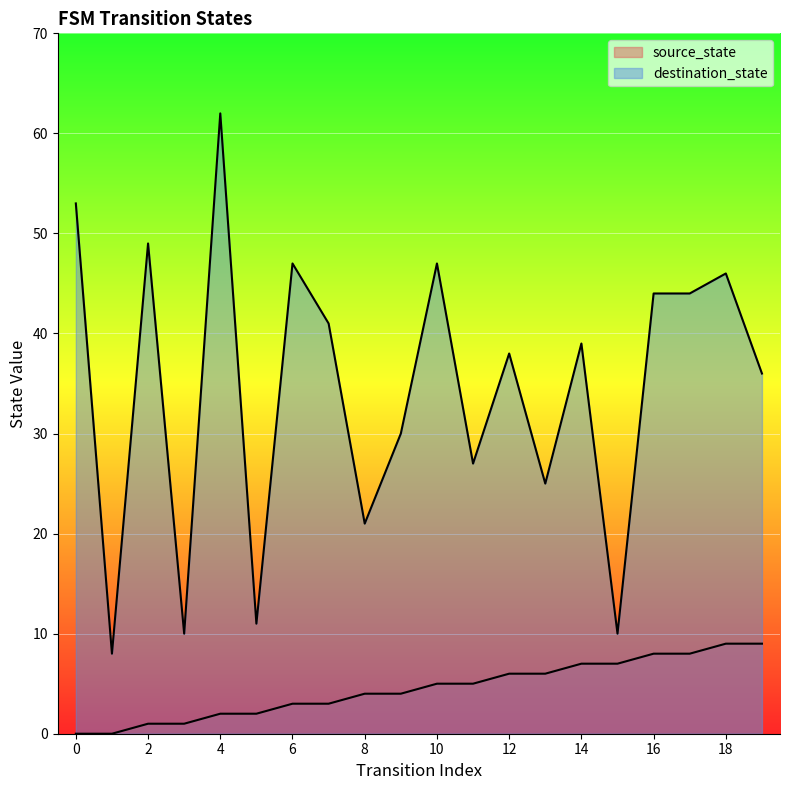

What is the sum of the source_state values at 5 and 11?

7